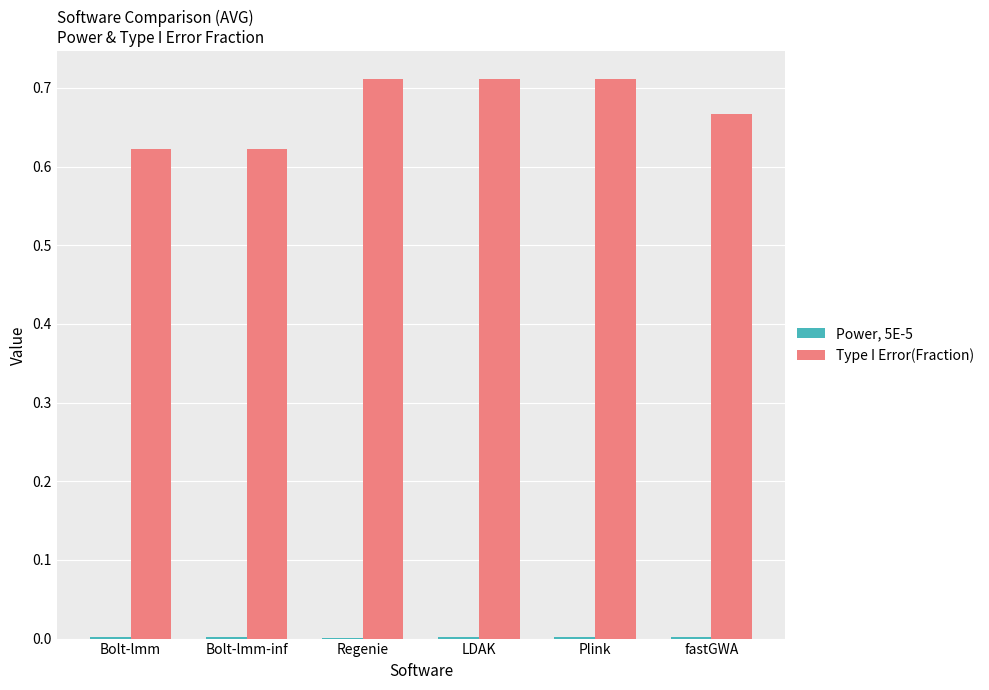

Which series has the largest total across all categories?

Type I Error(Fraction)